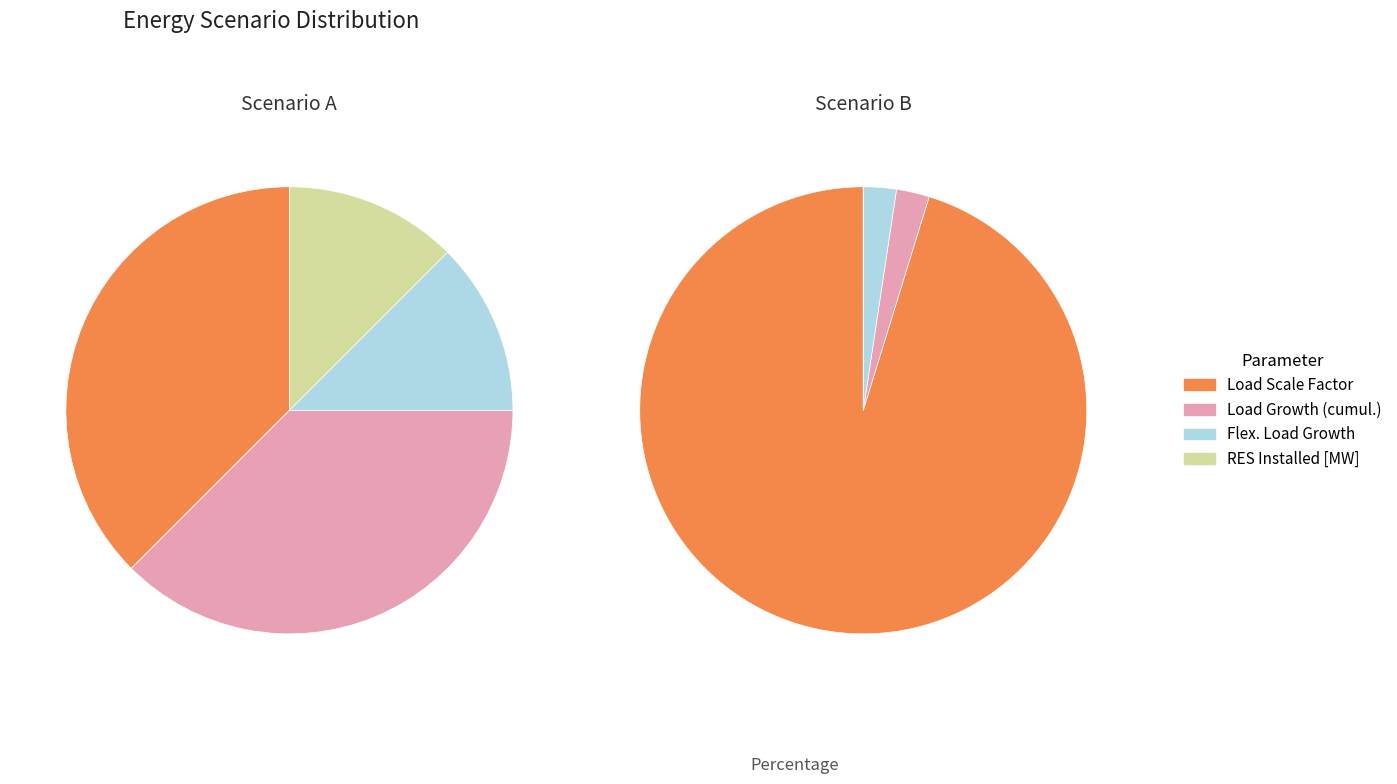

Count the number of slices in the pie.

4